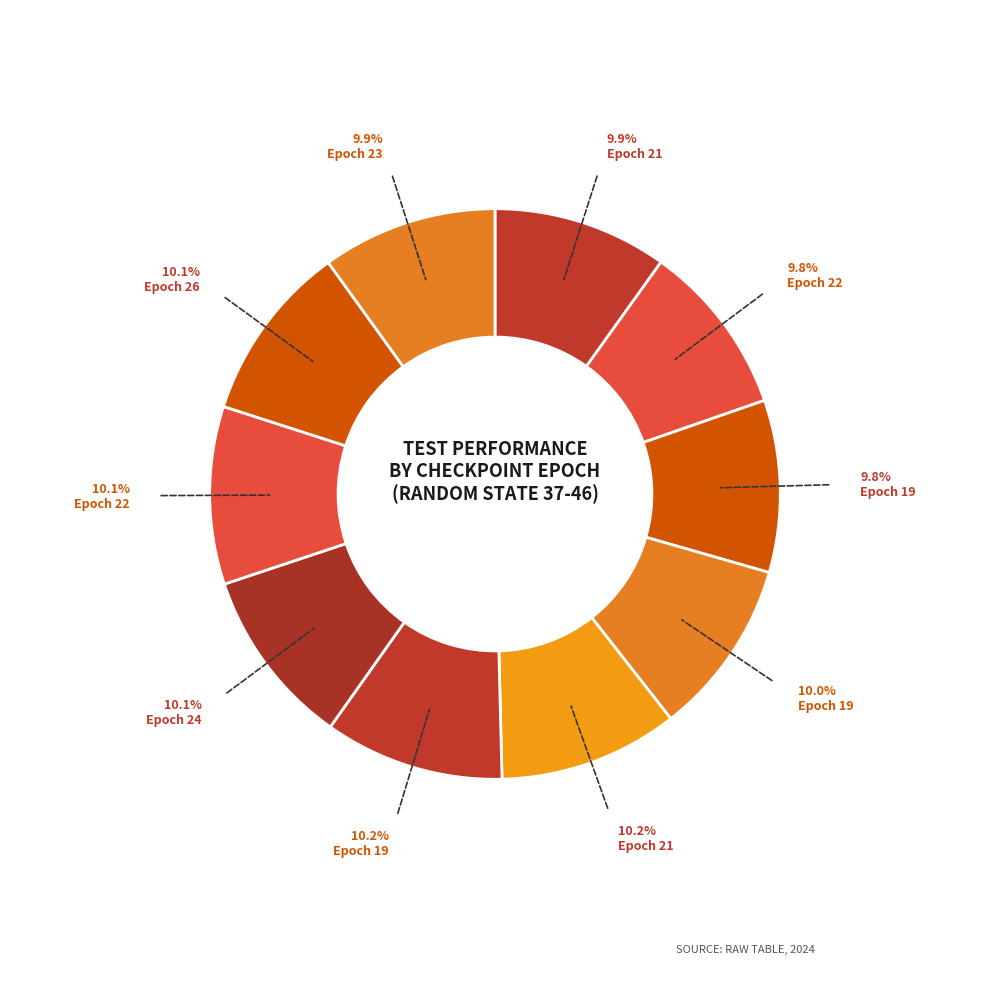

Count the number of slices in the pie.

10